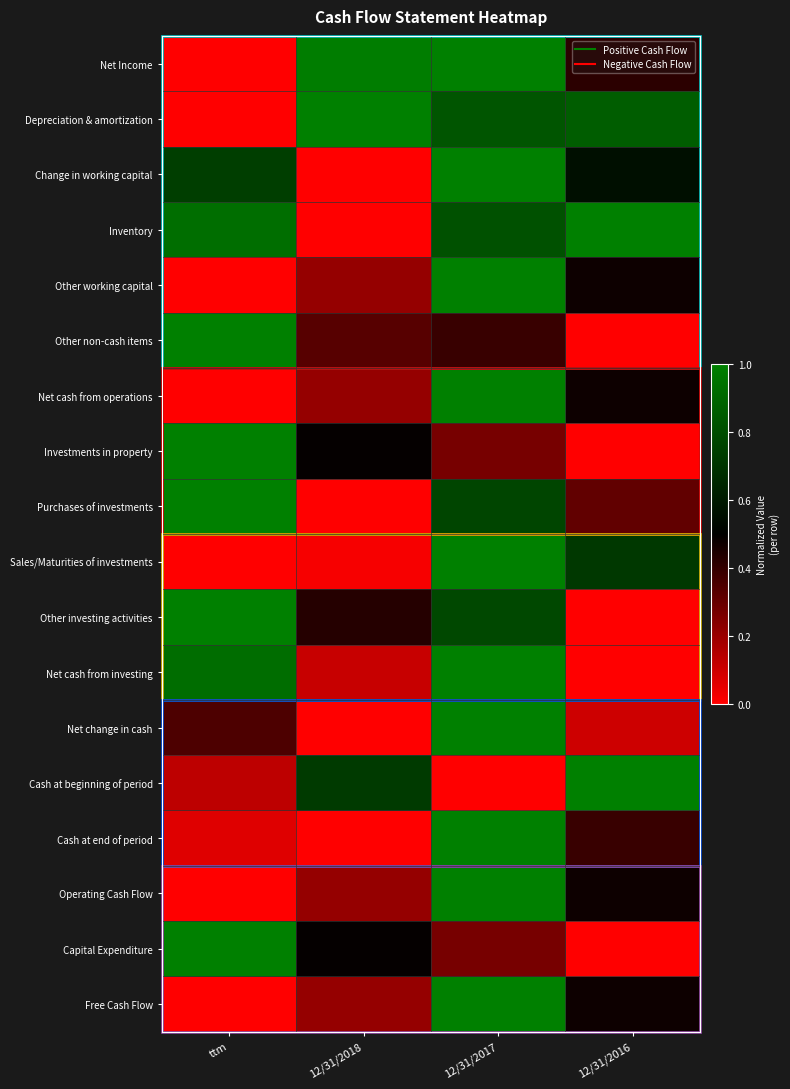

Reading right to left, transcribe all the data shown in this chart.

Net Income: 12/31/2016=0.4	12/31/2017=1.0	12/31/2018=1.0	ttm=0.0
Depreciation & amortization: 12/31/2016=0.9	12/31/2017=0.8	12/31/2018=1.0	ttm=0.0
Change in working capital: 12/31/2016=0.6	12/31/2017=1.0	12/31/2018=0.0	ttm=0.7
Inventory: 12/31/2016=1.0	12/31/2017=0.8	12/31/2018=0.0	ttm=0.9
Other working capital: 12/31/2016=0.5	12/31/2017=1.0	12/31/2018=0.2	ttm=0.0
Other non-cash items: 12/31/2016=0.0	12/31/2017=0.4	12/31/2018=0.3	ttm=1.0
Net cash from operations: 12/31/2016=0.5	12/31/2017=1.0	12/31/2018=0.2	ttm=0.0
Investments in property: 12/31/2016=0.0	12/31/2017=0.3	12/31/2018=0.5	ttm=1.0
Purchases of investments: 12/31/2016=0.3	12/31/2017=0.8	12/31/2018=0.0	ttm=1.0
Sales/Maturities of investments: 12/31/2016=0.7	12/31/2017=1.0	12/31/2018=0.0	ttm=0.0
Other investing activities: 12/31/2016=0.0	12/31/2017=0.8	12/31/2018=0.4	ttm=1.0
Net cash from investing: 12/31/2016=0.0	12/31/2017=1.0	12/31/2018=0.1	ttm=0.9
Net change in cash: 12/31/2016=0.1	12/31/2017=1.0	12/31/2018=0.0	ttm=0.4
Cash at beginning of period: 12/31/2016=1.0	12/31/2017=0.0	12/31/2018=0.7	ttm=0.1
Cash at end of period: 12/31/2016=0.4	12/31/2017=1.0	12/31/2018=0.0	ttm=0.1
Operating Cash Flow: 12/31/2016=0.5	12/31/2017=1.0	12/31/2018=0.2	ttm=0.0
Capital Expenditure: 12/31/2016=0.0	12/31/2017=0.3	12/31/2018=0.5	ttm=1.0
Free Cash Flow: 12/31/2016=0.5	12/31/2017=1.0	12/31/2018=0.2	ttm=0.0